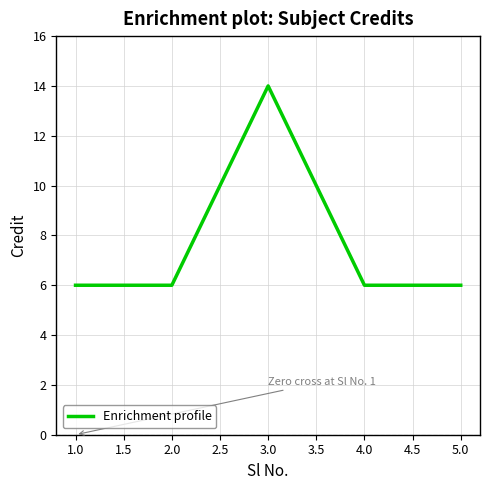

True or false: there are more than 1 points higher than both neighbors.

False